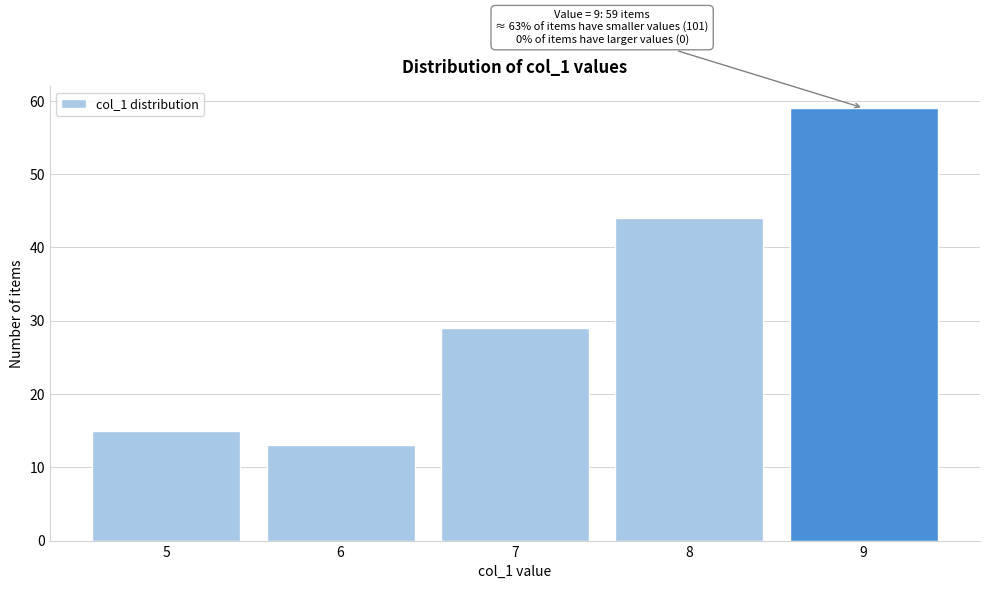

Reading right to left, what are all the values shown in this chart?

9=59	8=44	7=29	6=13	5=15